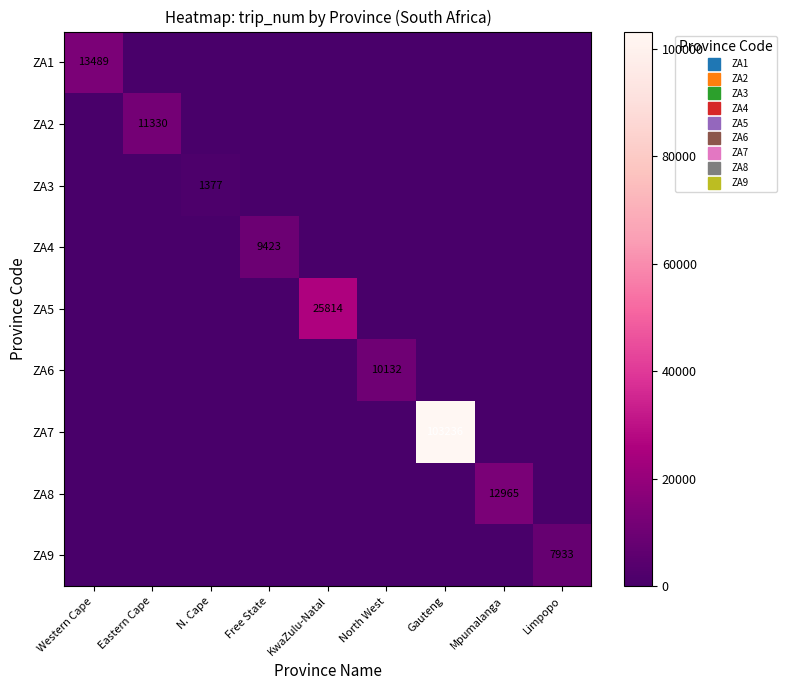

Between KwaZulu-Natal and Free State, which is larger?

KwaZulu-Natal